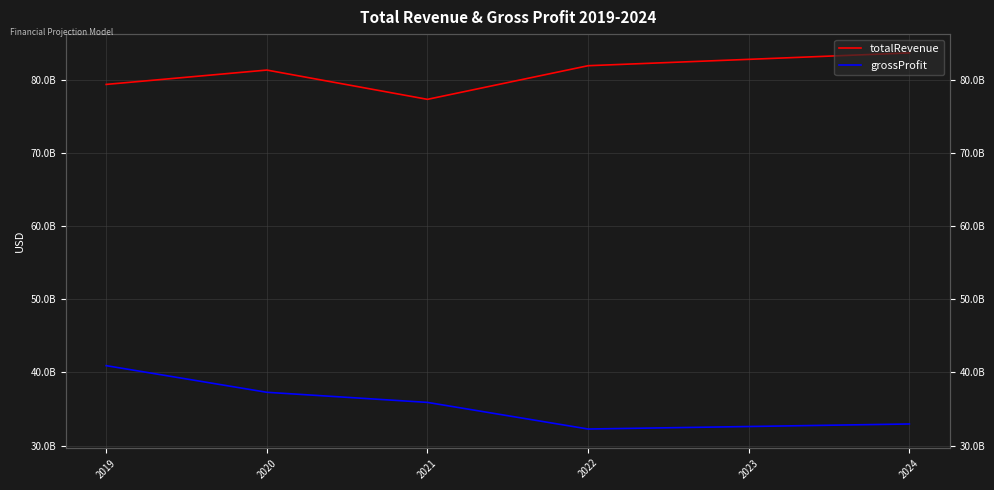

Reading left to right, what are all the values shown in this chart?

totalRevenue: 79339000000.0	81299000000.0	77299000000.0	81893000000.0	82762474528.6	83641180444.0
grossProfit: 40919000000.0	37279000000.0	35898000000.0	32261000000.0	32603521555.8	32949679732.2